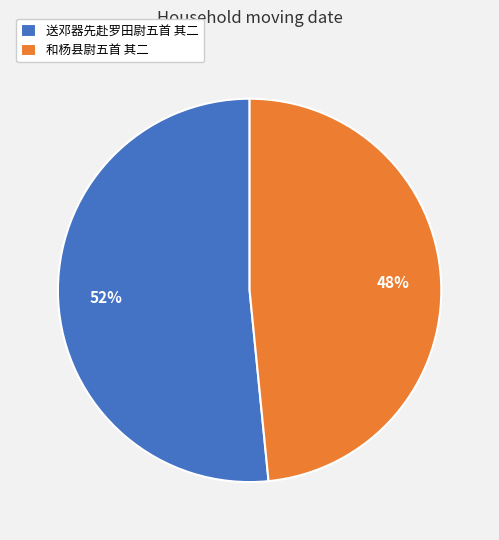

Is there a majority slice in this chart?

Yes